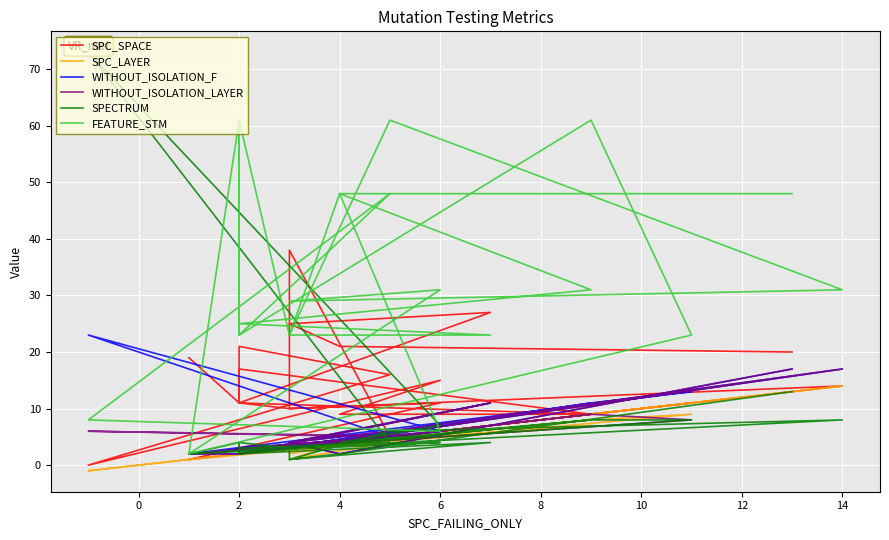

How many lines are shown in the chart?

6